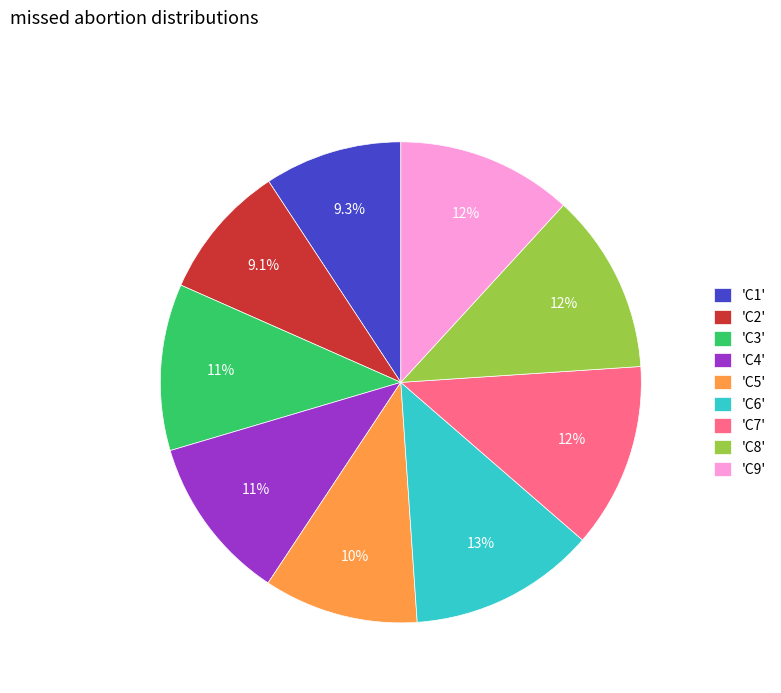

How many slices are in this pie chart?

9